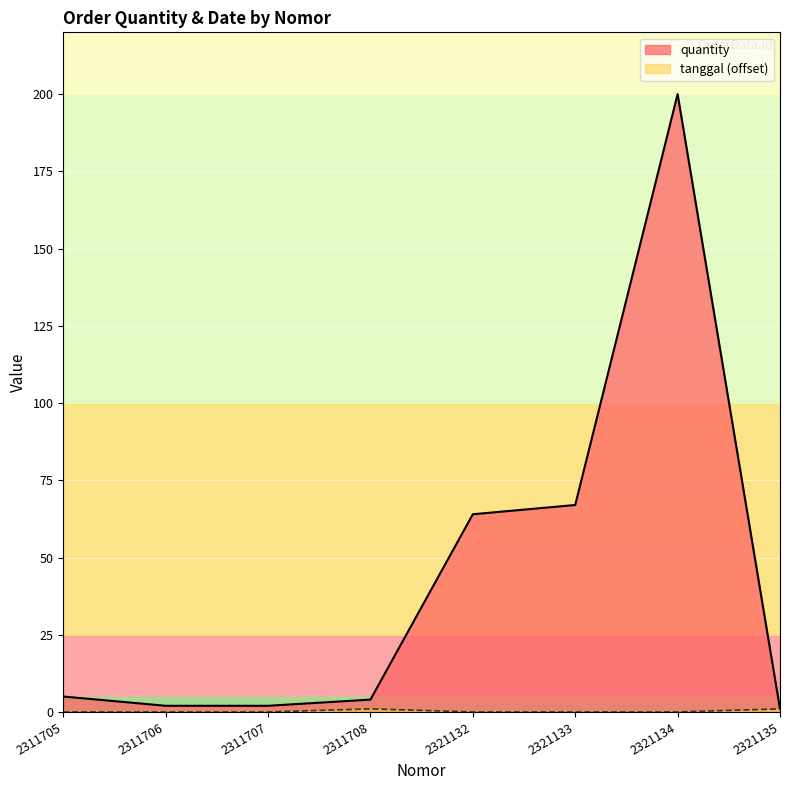

Which category has the highest value in the tanggal series?

2311708